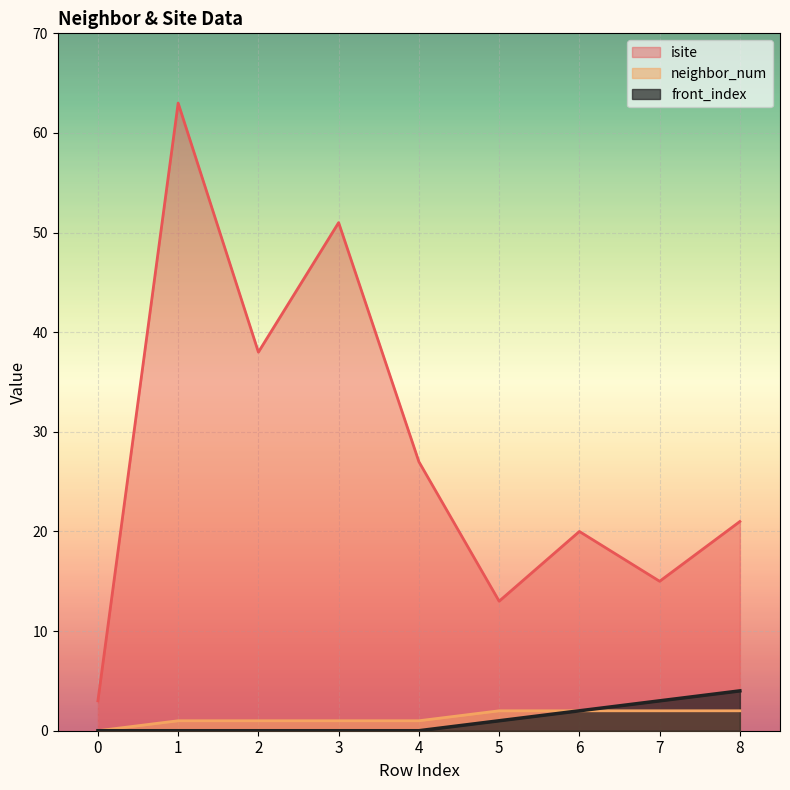

True or false: isite and front_index intersect in this chart.

False